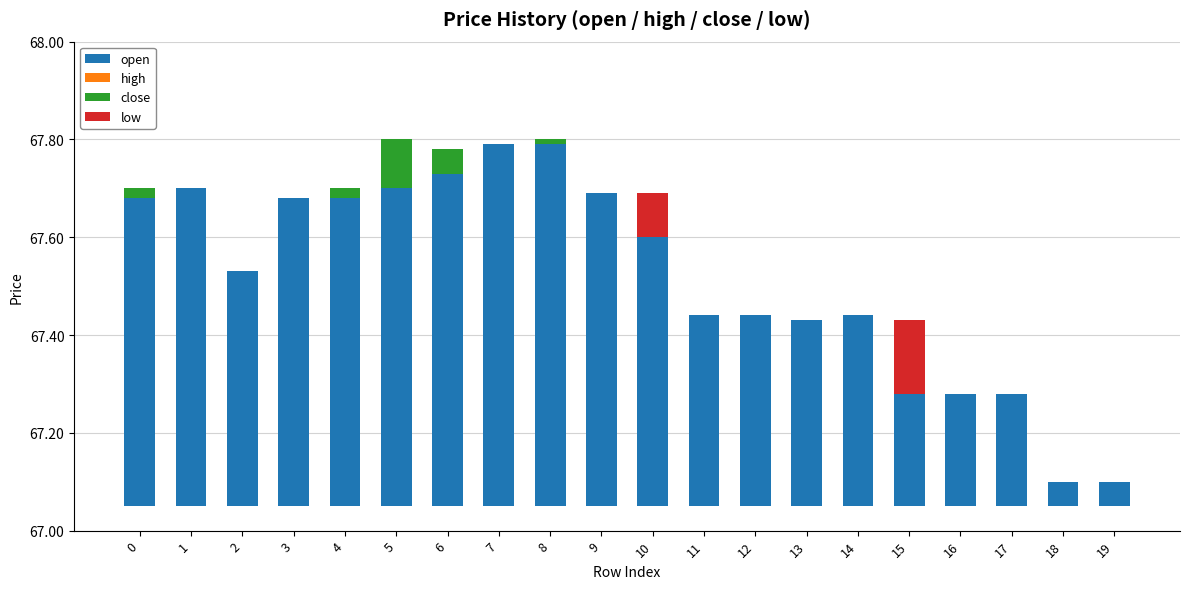

How many bars are there in total?

80